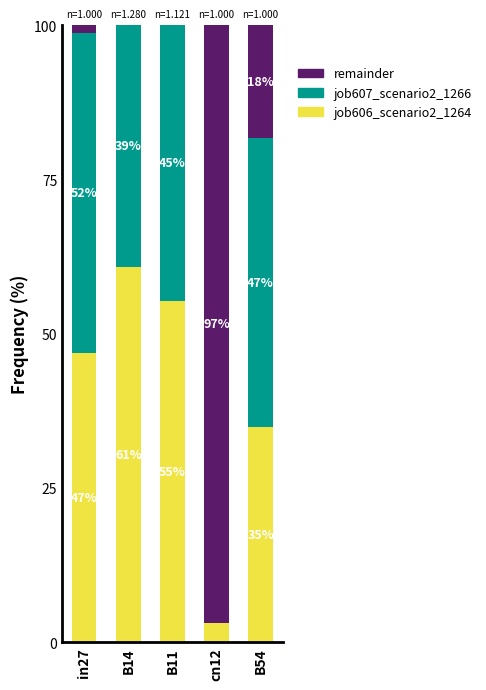

Which category has the highest value in the job606_scenario2_1264 series?

B14